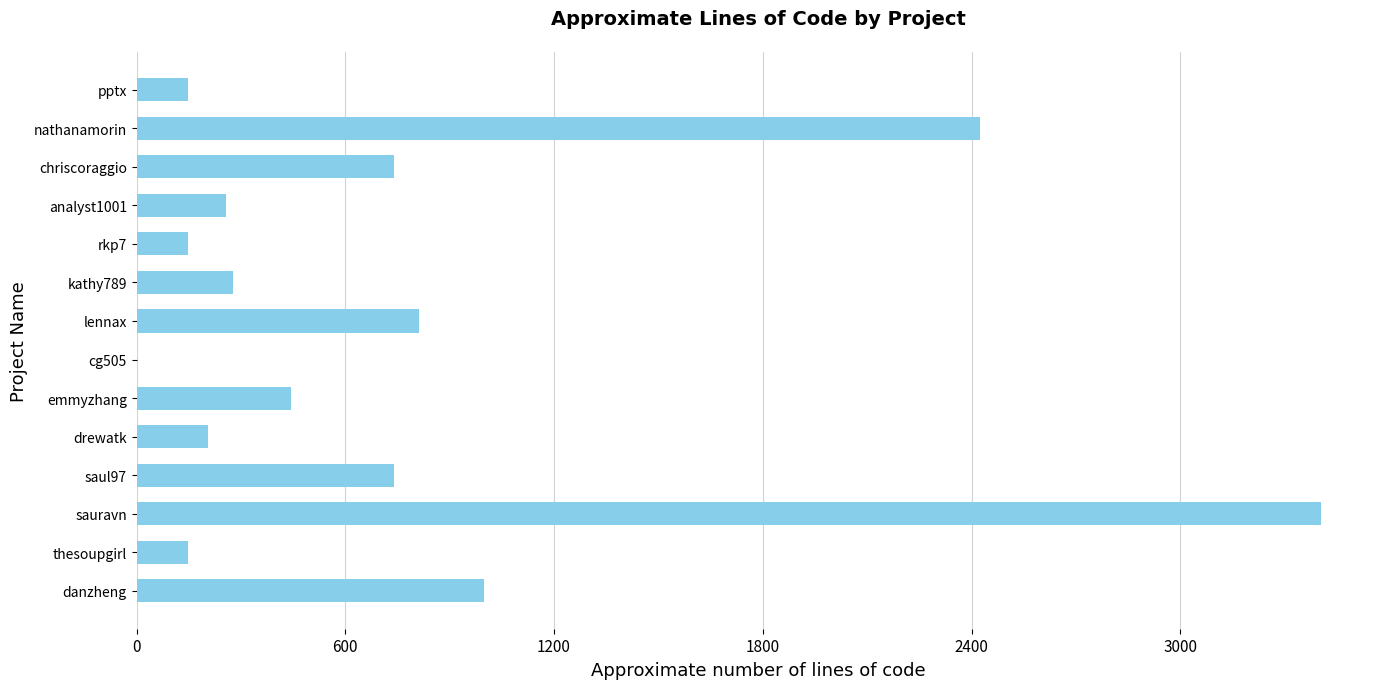

True or false: the data shows 0.0 at cg505.

True